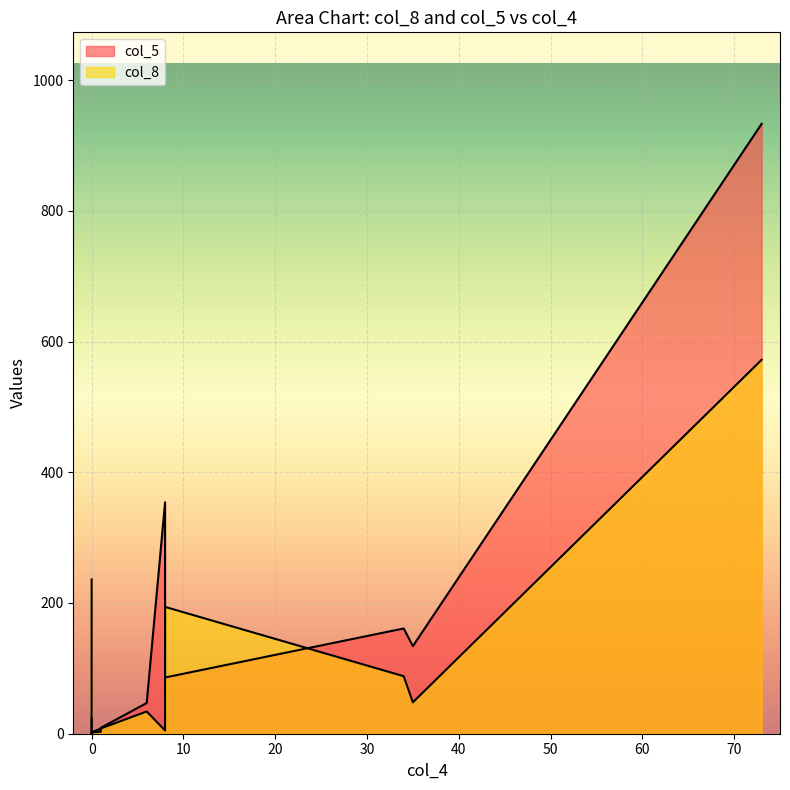

Reading left to right, what are all the values shown in this chart?

col_8: 8=5	34=88	73=572	8=194	1=3	35=48	1=8	0=236	0=0	0=2	6=34
col_5: 8=354	34=161	73=933	8=86	1=8	35=134	1=9	0=24	0=9	0=2	6=47